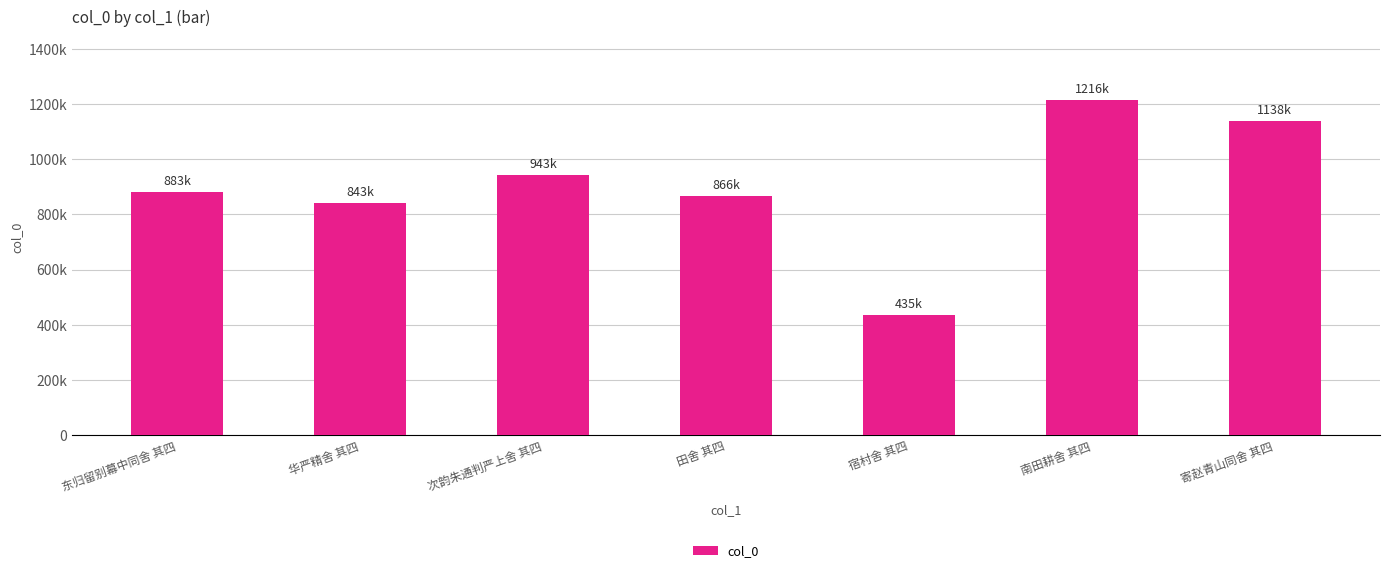

The chart shows a value of 435084 at 宿村舍 其四. True or false?

True